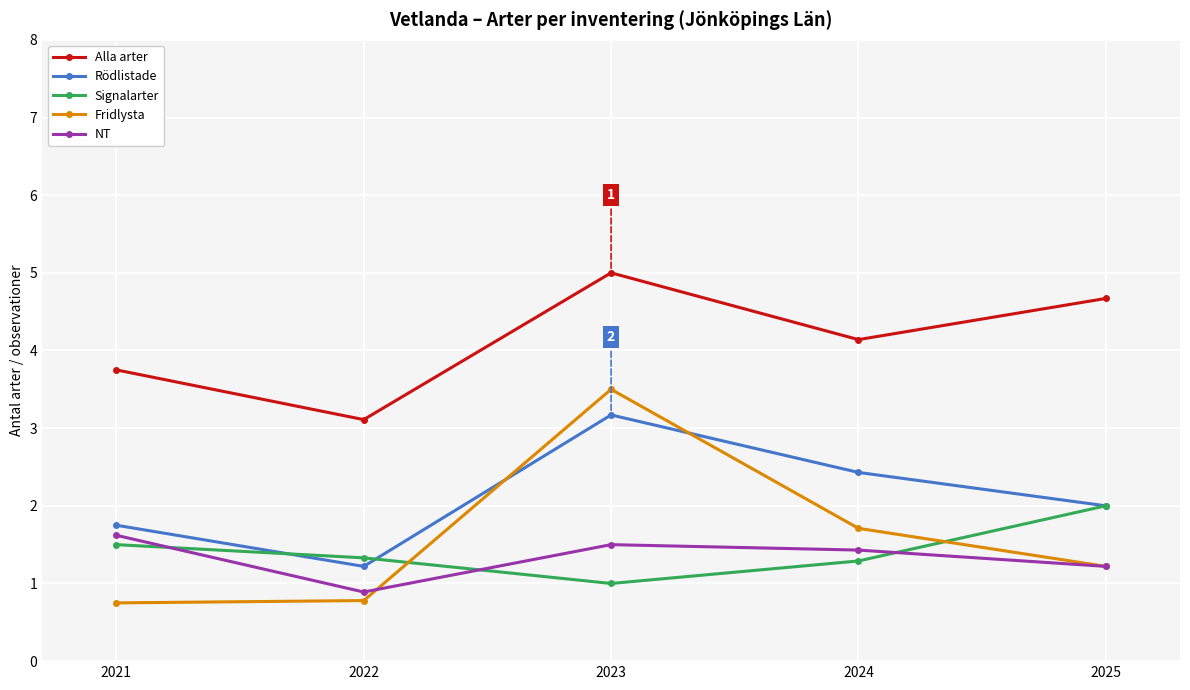

Reading left to right, extract all data points from this chart.

Alla arter: 3.8	3.1	5.0	4.1	4.7
Rödlistade: 1.8	1.2	3.2	2.4	2.0
Signalarter: 1.5	1.3	1.0	1.3	2.0
Fridlysta: 0.8	0.8	3.5	1.7	1.2
NT: 1.6	0.9	1.5	1.4	1.2